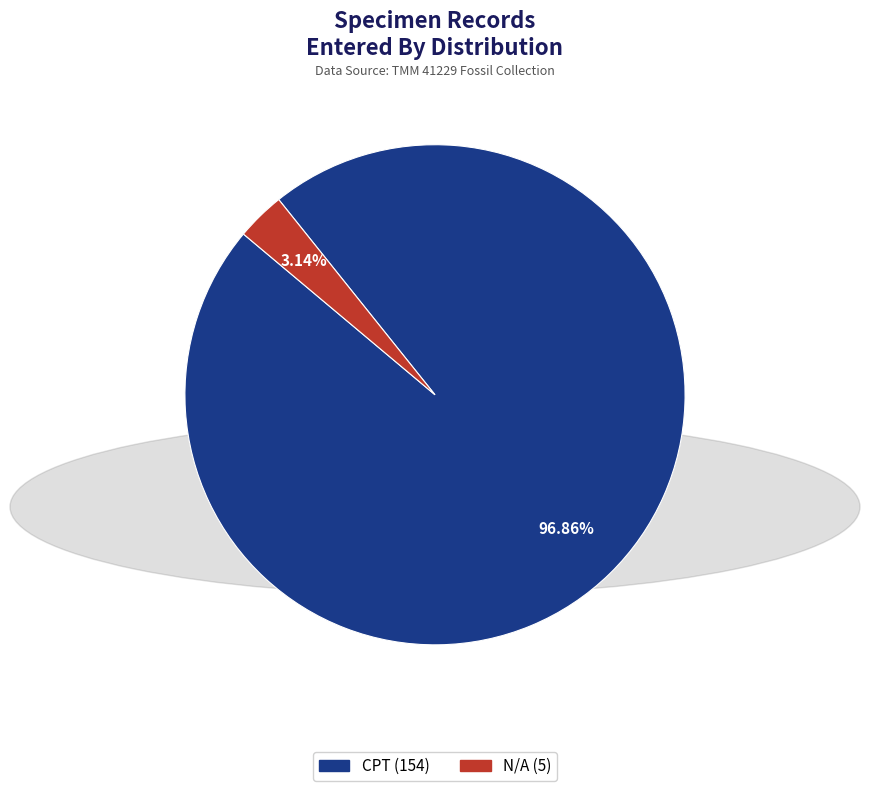

Is there a majority slice in this chart?

Yes